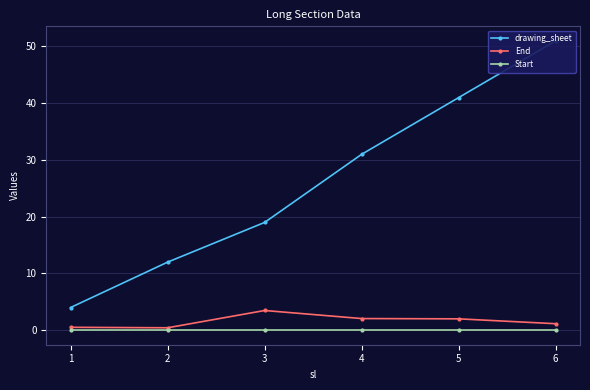

What is the total value across all series at 4?

33.1